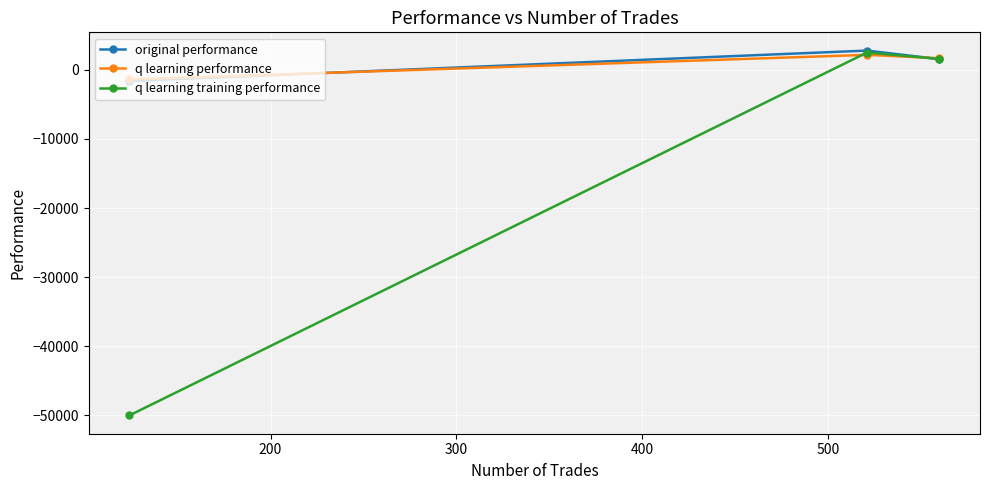

Which series has the widest spread of values?

q learning training performance